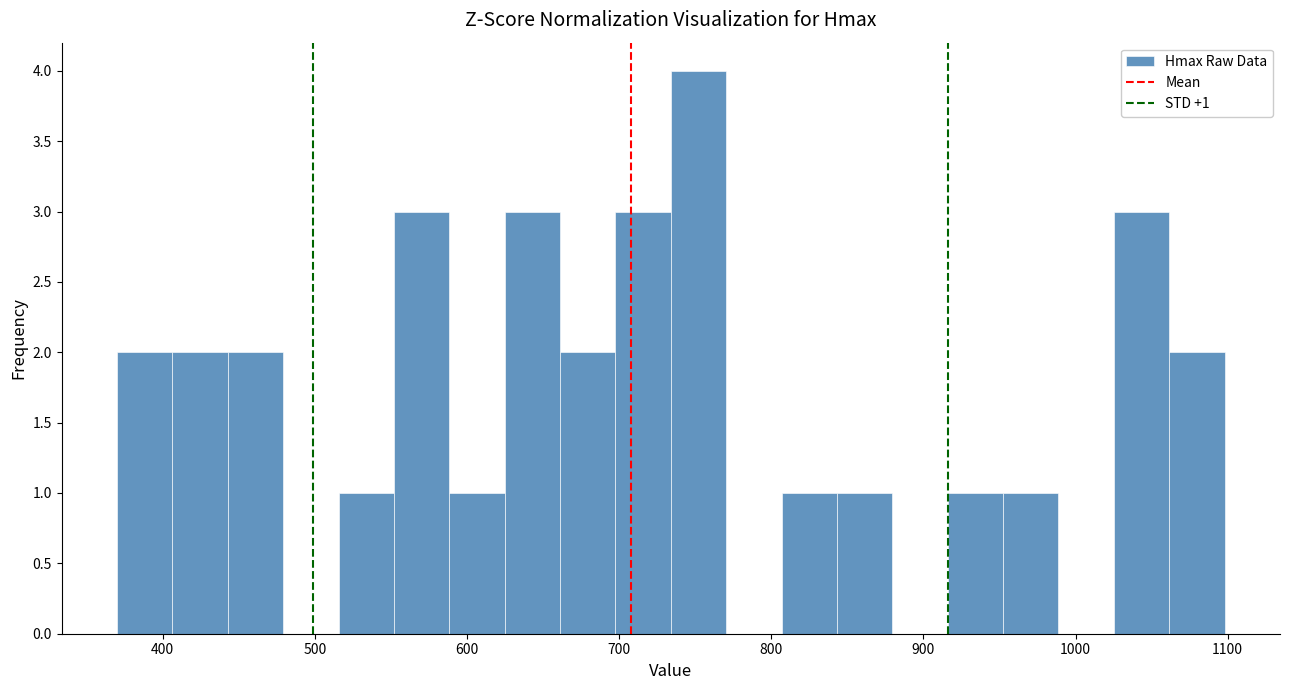

Read against the x-axis, roughly where is the centre of the tallest bar?

750